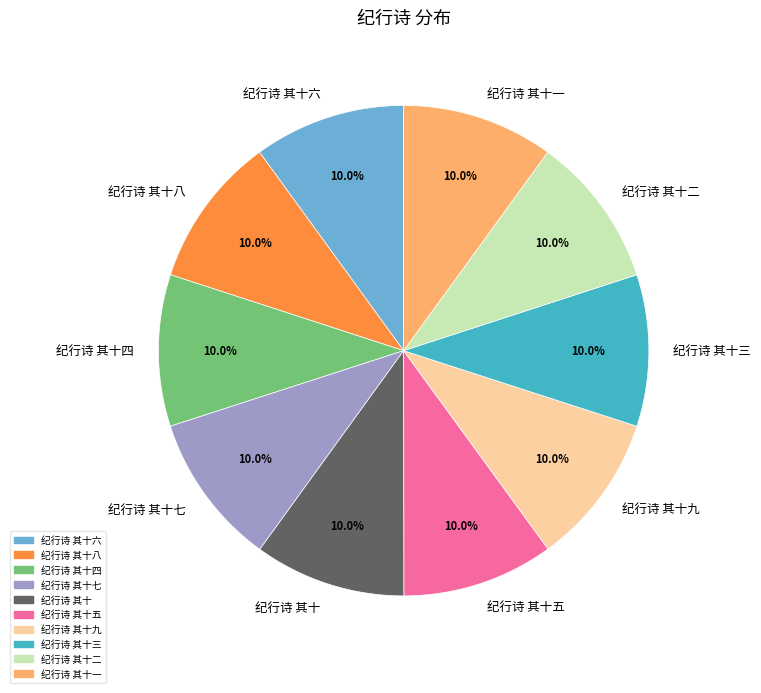

To the nearest percent, what portion does 纪行诗 其十六 represent?

10%